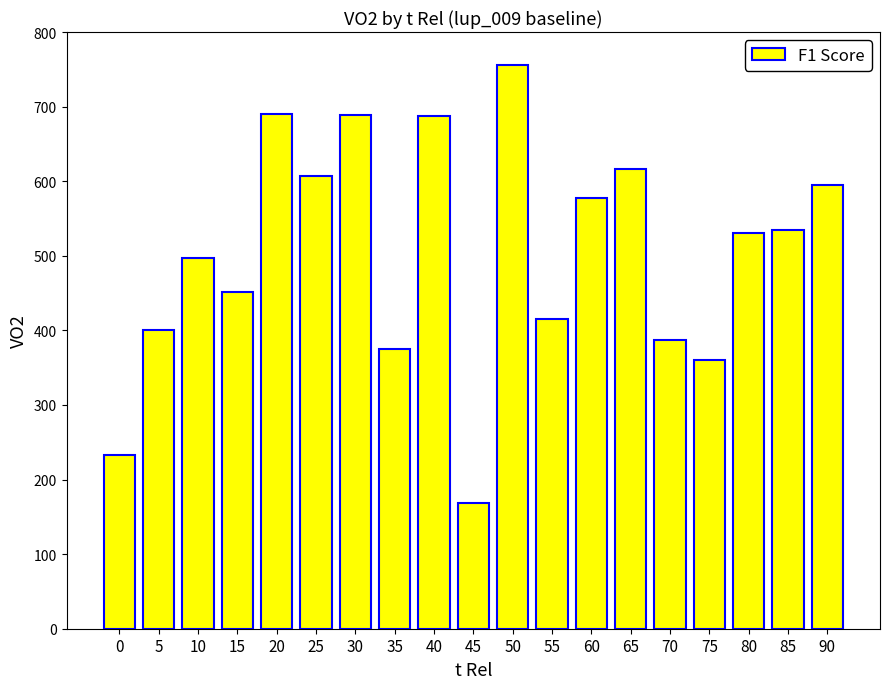

What is the smallest value displayed?

167.9